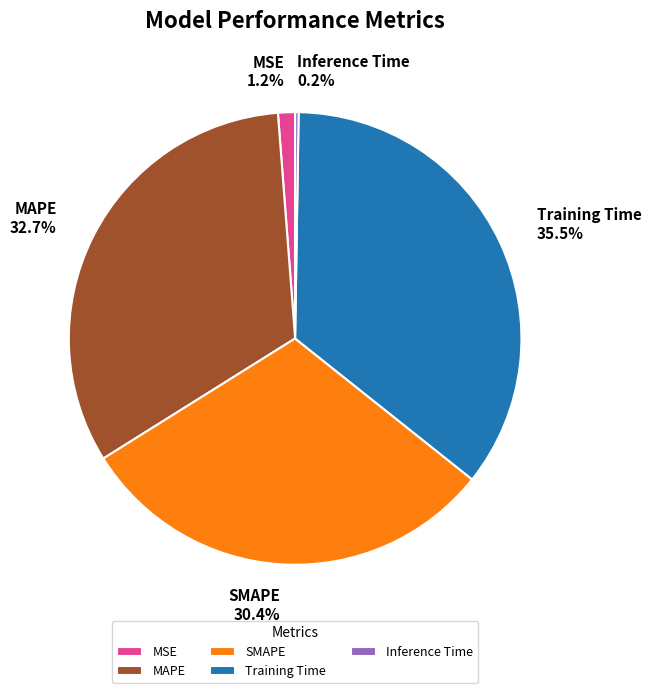

Is MSE the majority of the pie?

No